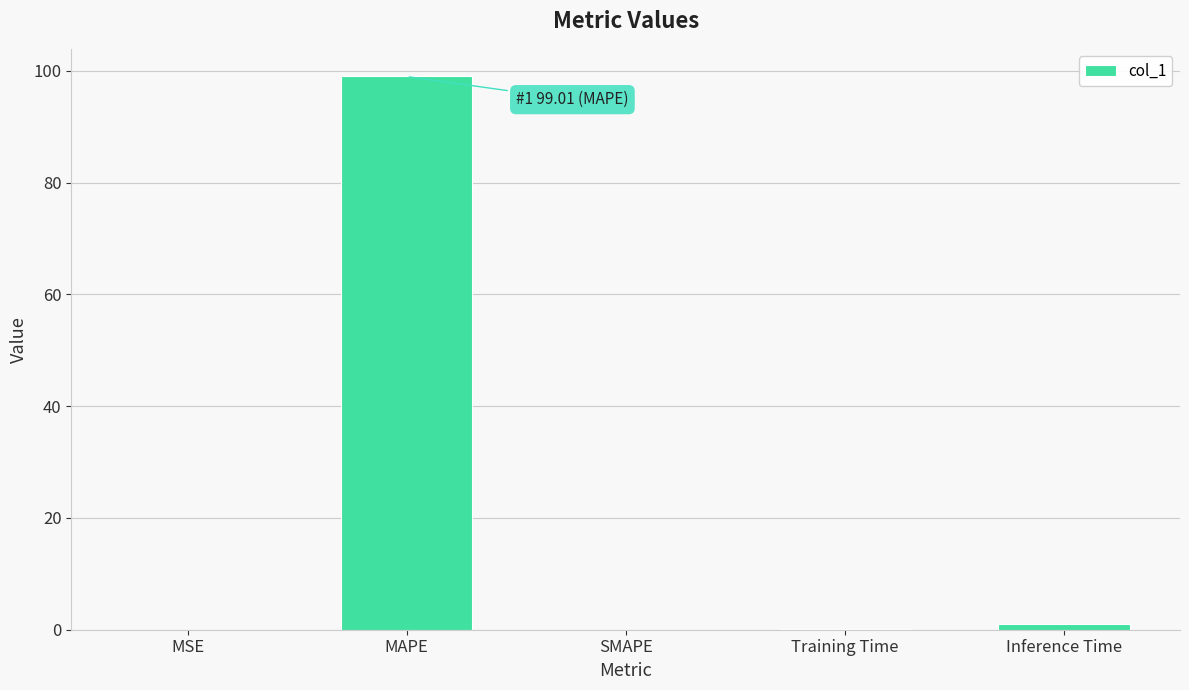

What is the change in value from MAPE to SMAPE?

-99.0